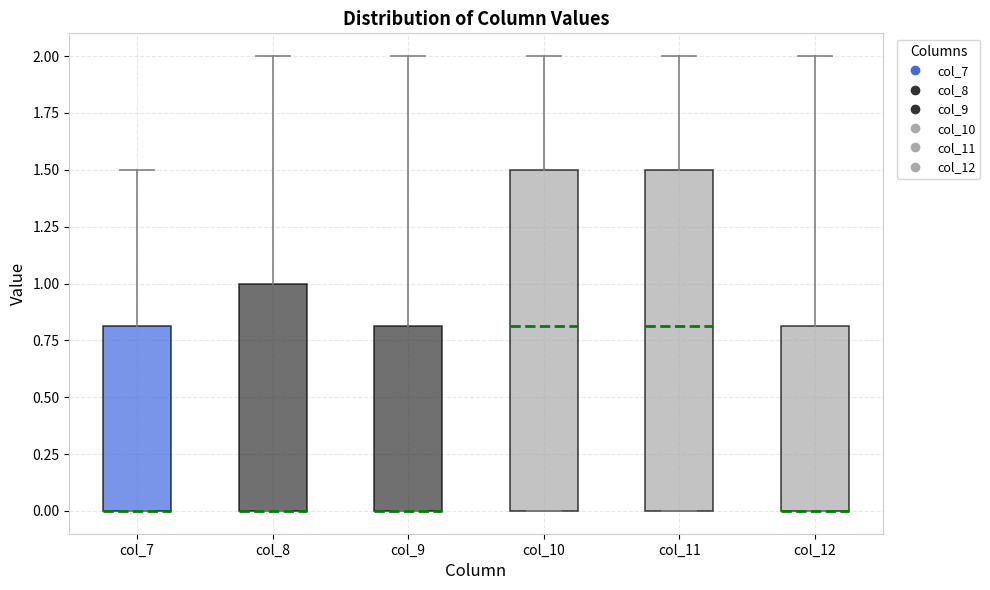

Where is the upper edge of the box for col_7 on the y-axis? The values are not printed on the chart, so give them approximately, as read against the axis.

0.8